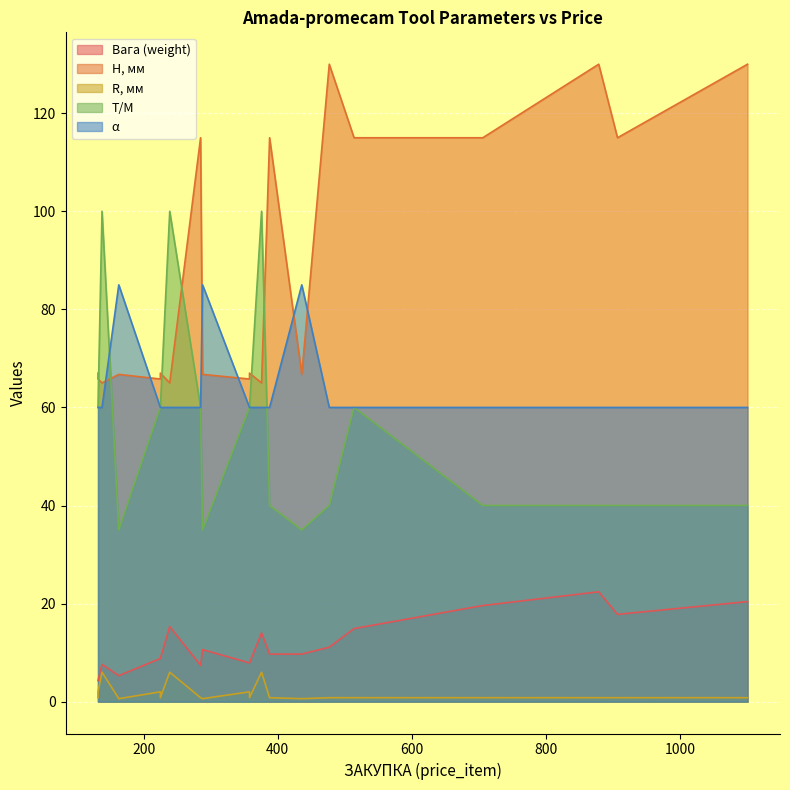

What is the value of the α point at the 5th from the left?

60.0